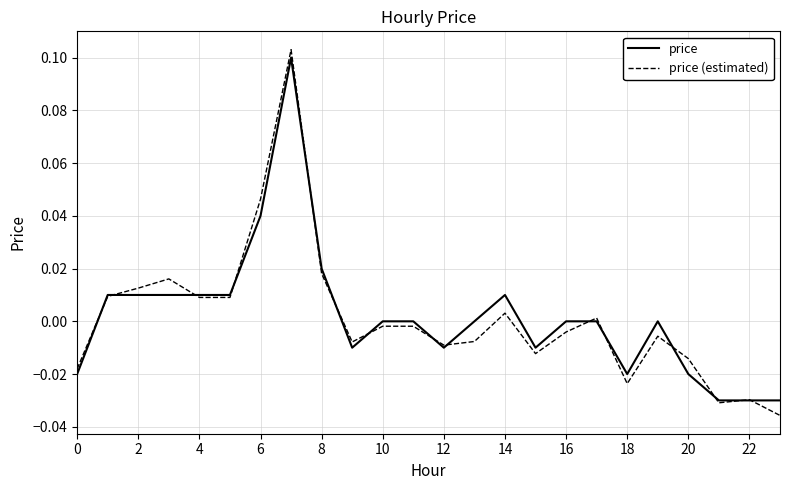

Which series has the largest range (max minus min)?

price (estimated)